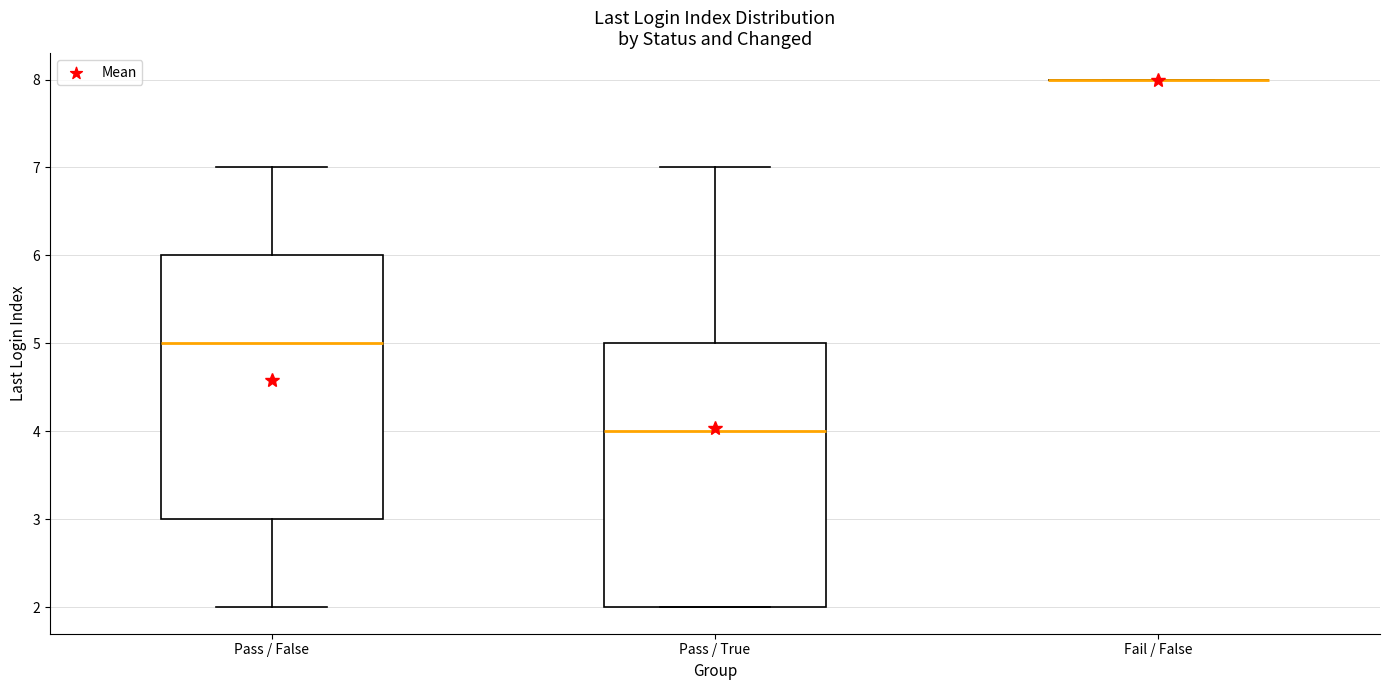

Where is the lower edge of the box for Pass / True on the y-axis? The values are not printed on the chart, so give them approximately, as read against the axis.

2